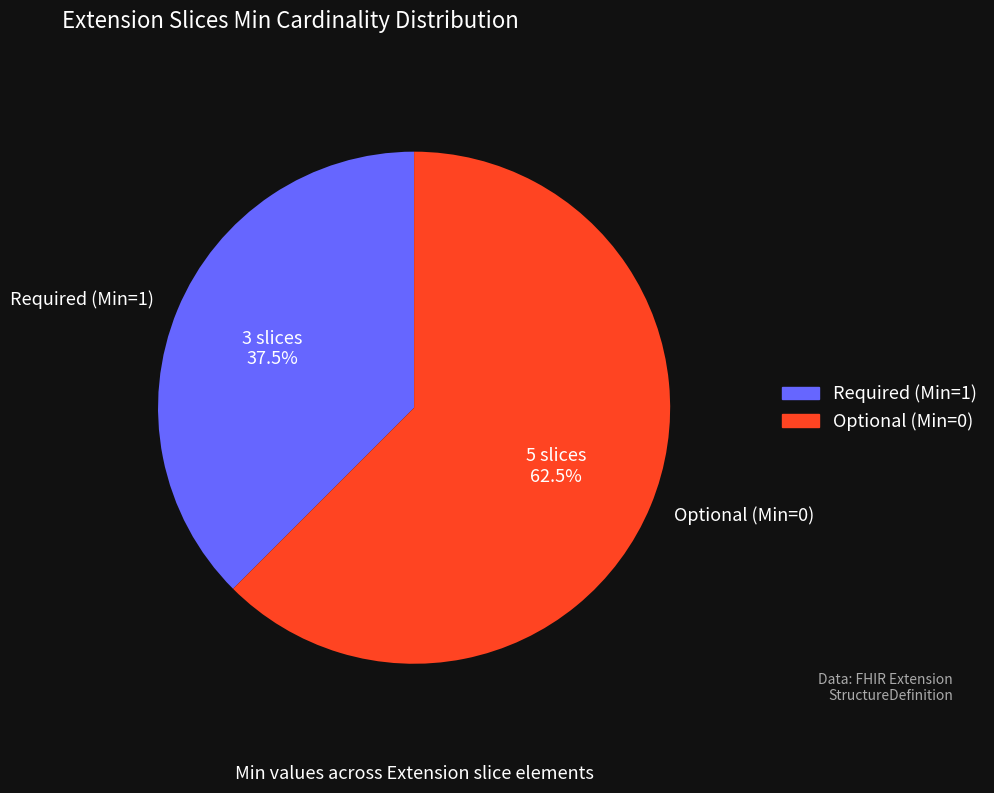

Approximately how many times larger is the value at Required (Min=1) compared to Optional (Min=0)?

0.6